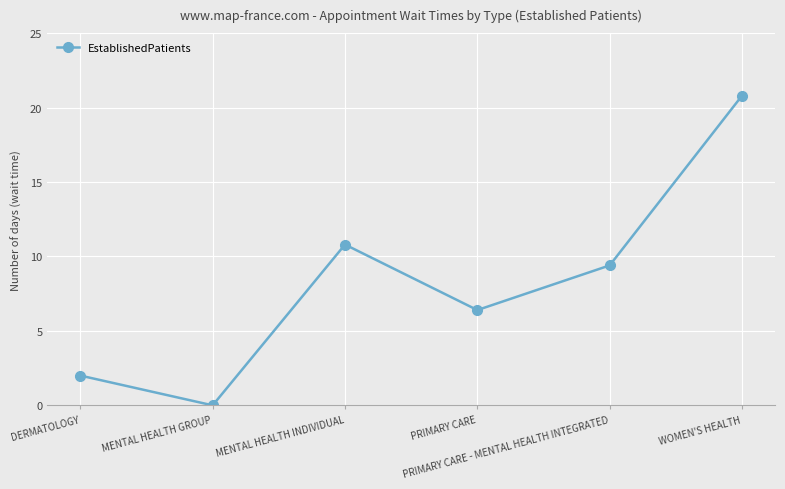

How many lines are shown in the chart?

1